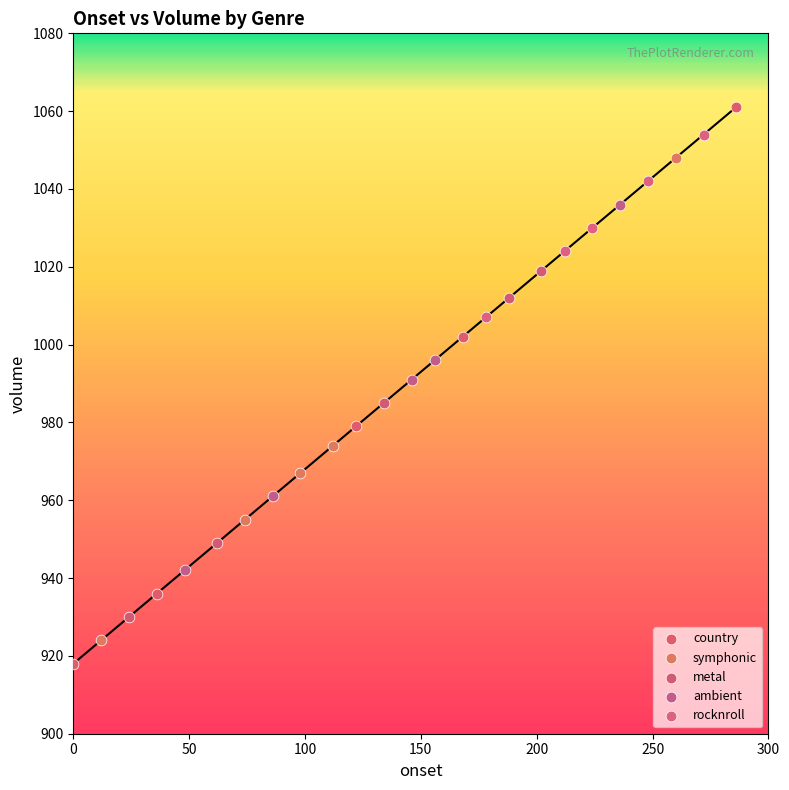

Which series has the widest spread of Y values?

country